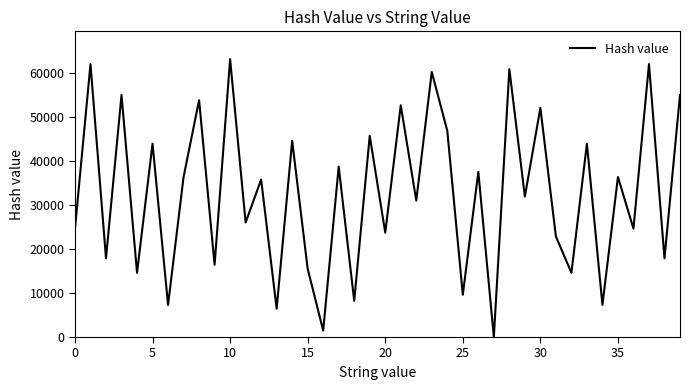

What is the difference between the maximum and minimum values?

63247